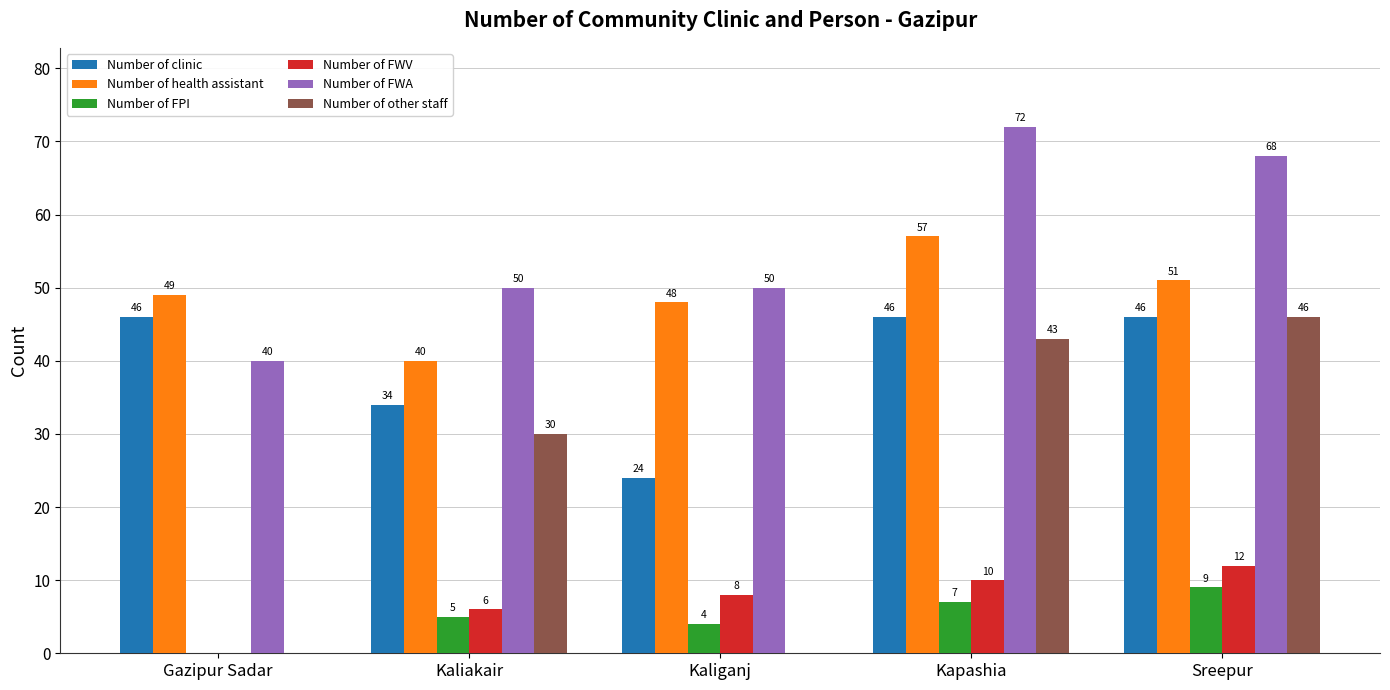

What is the sum of the Number of FWV values at Kapashia and Kaliakair?

16